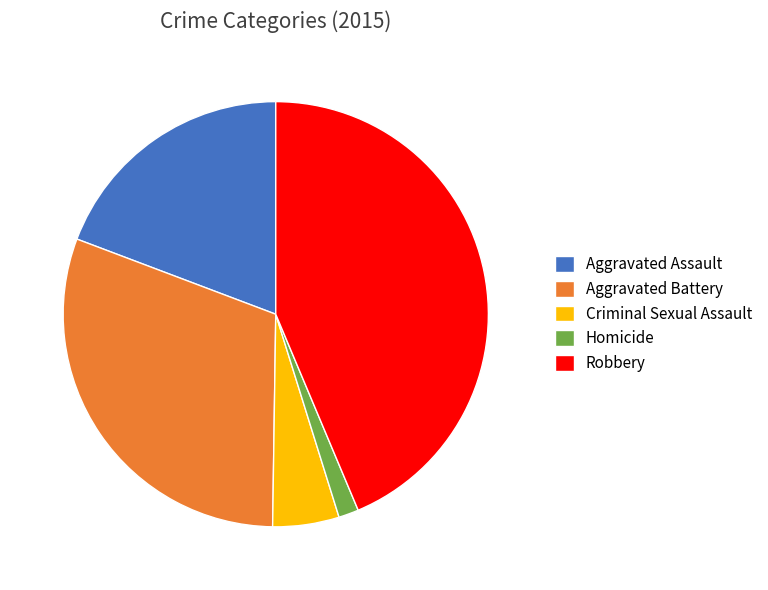

Do Criminal Sexual Assault and Robbery together represent more than half of the pie?

No